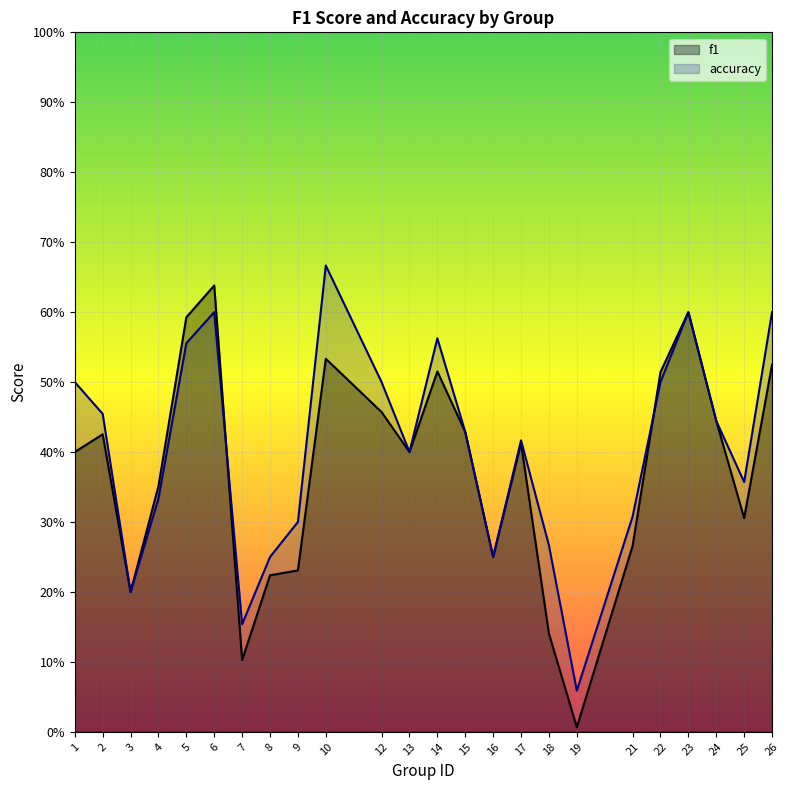

What is the total value across all series at 6?

1.2